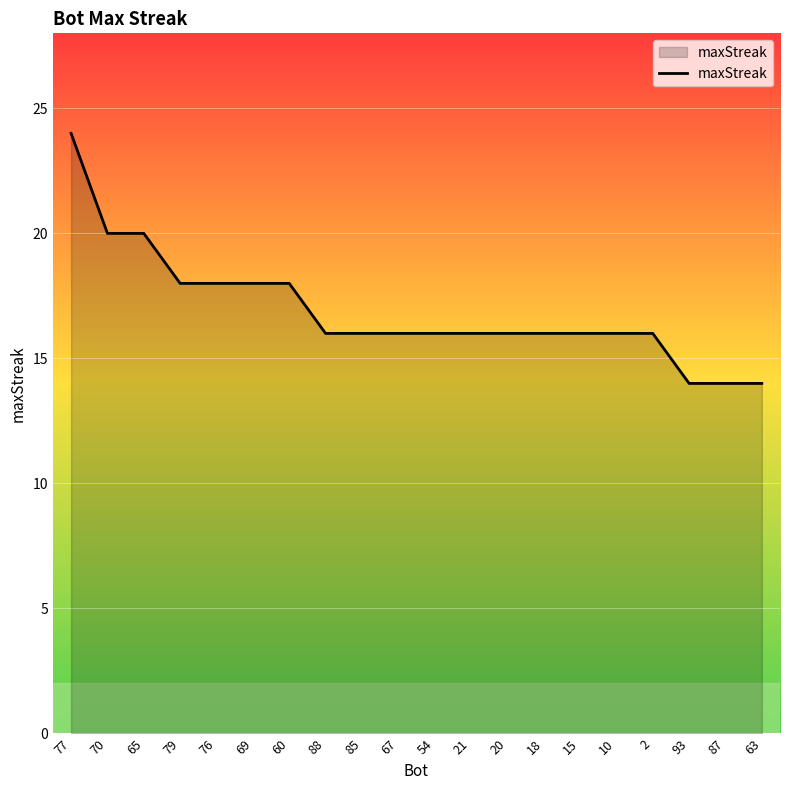

What position from the left is 88?

8